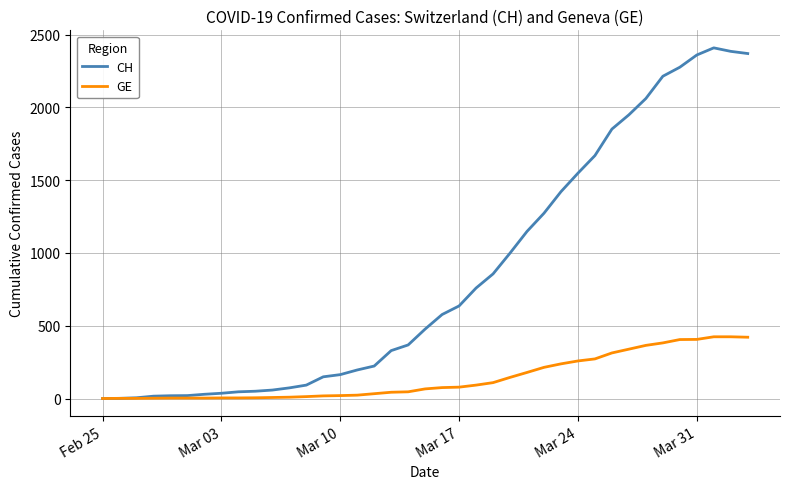

What is the maximum value shown in the chart?

2409